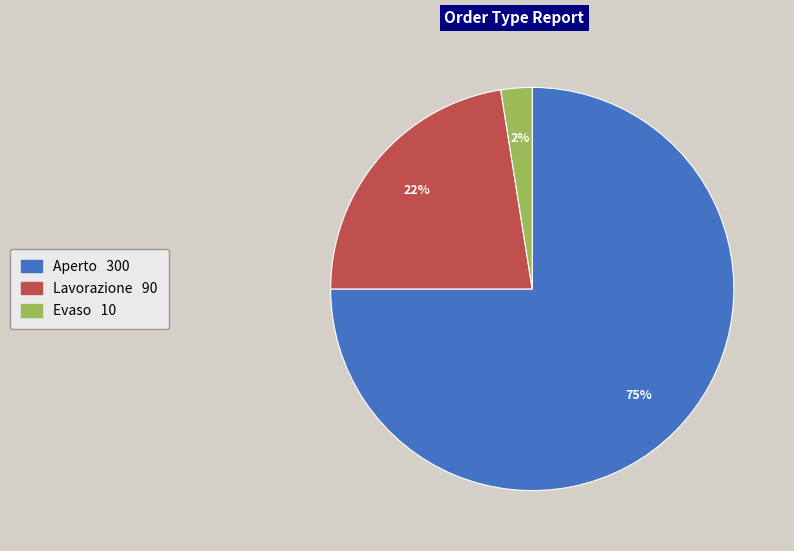

To the nearest percent, what is the difference between the Evaso and Lavorazione slice percentages?

20%